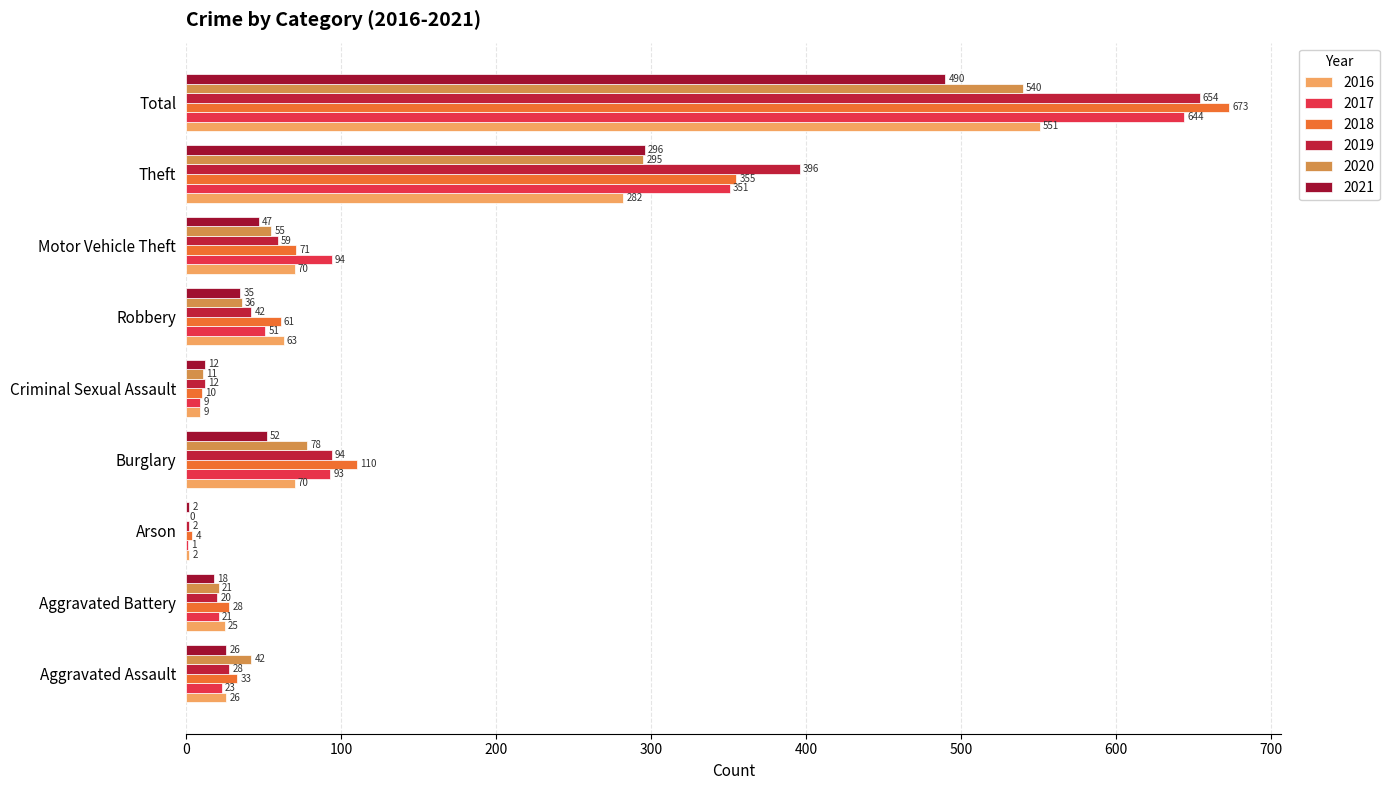

Where is 2020 nearest to the value 270?

Theft